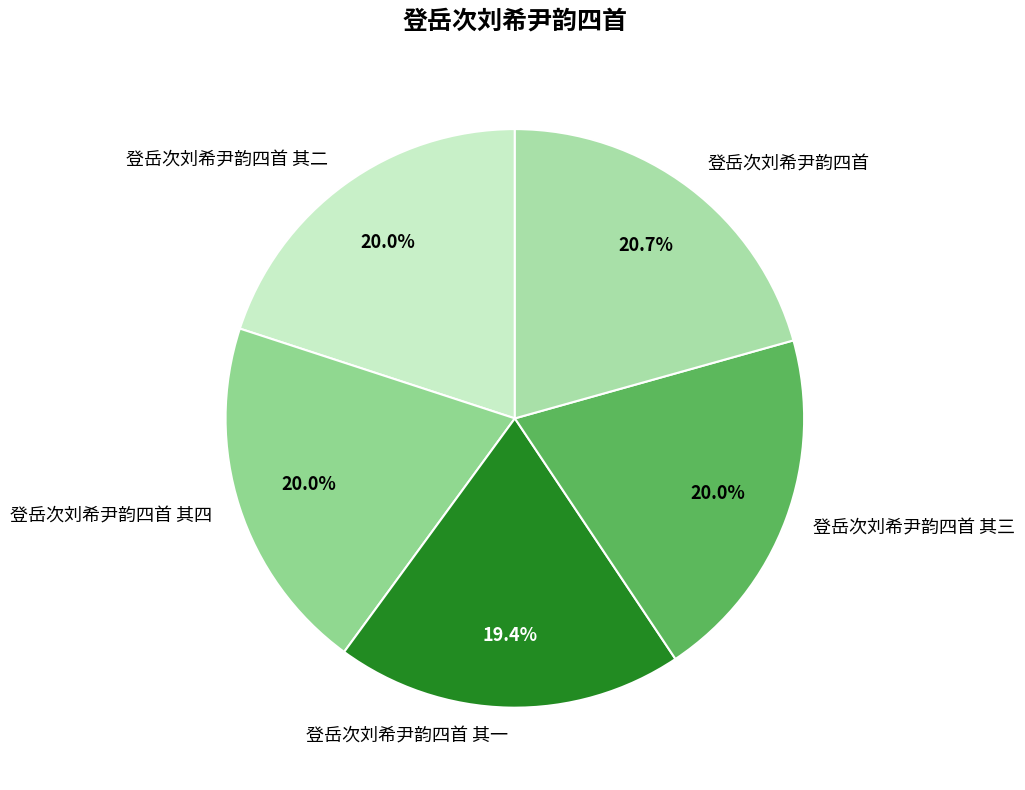

How many segments does this pie chart have?

5